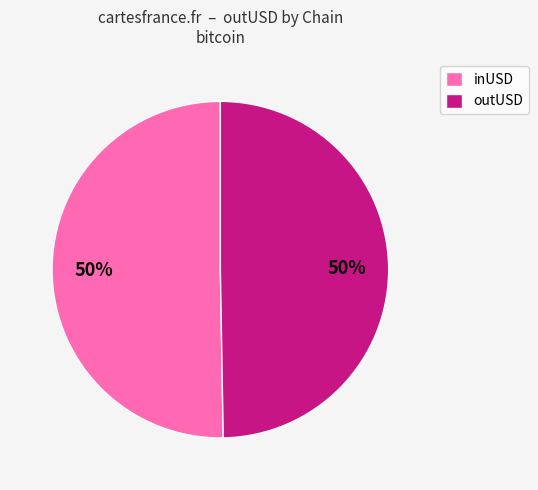

Is it true that inUSD is 50% of the pie?

True